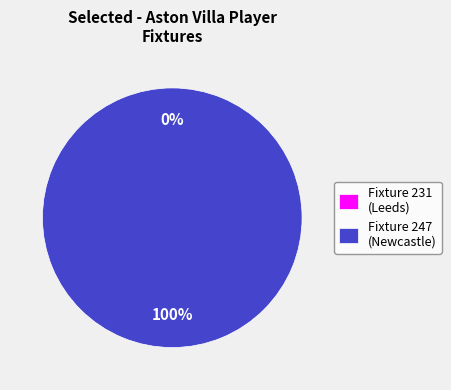

True or false: Fixture 231 (Leeds) accounts for 1% of the total.

False